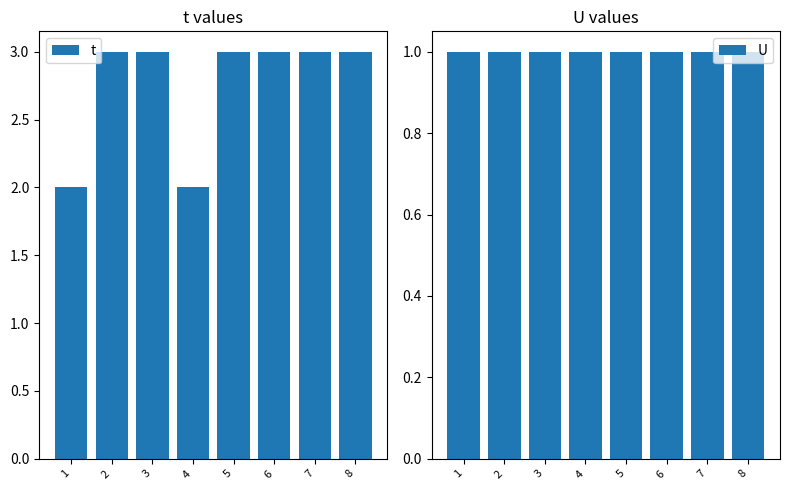

Reading right to left, list all the values displayed in this chart.

t: 8=3	7=3	6=3	5=3	4=2	3=3	2=3	1=2
U: 8=1	7=1	6=1	5=1	4=1	3=1	2=1	1=1